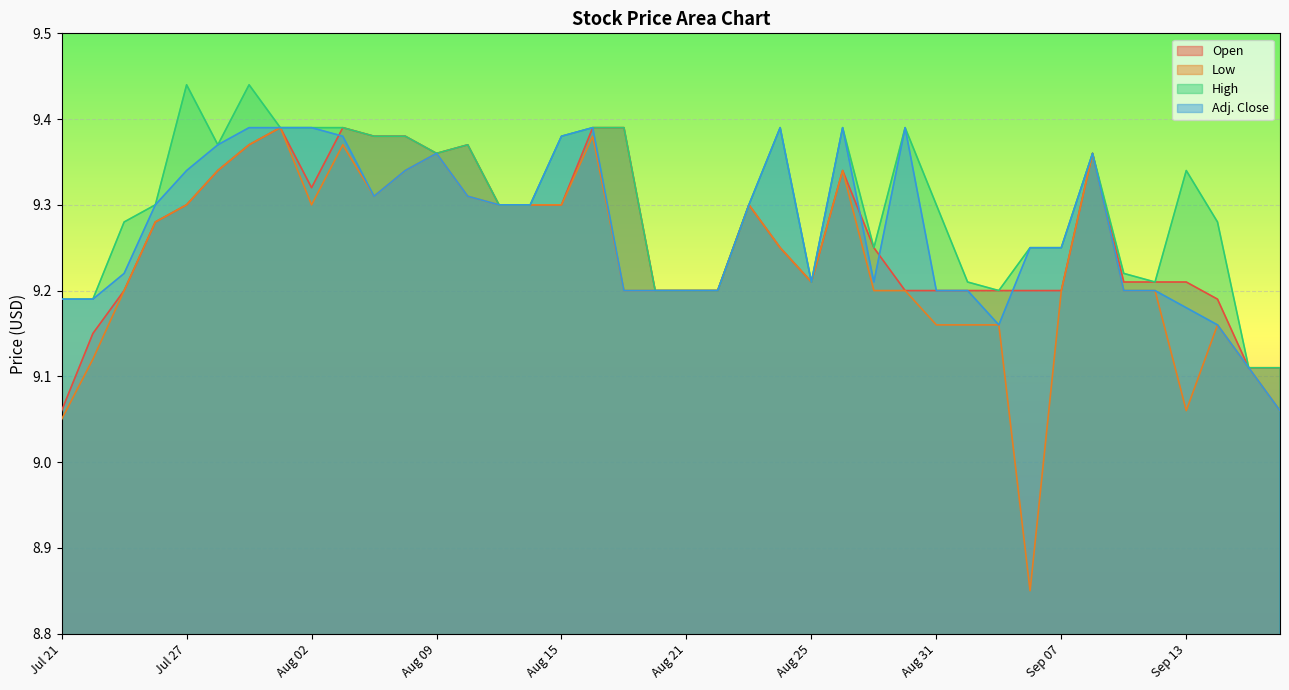

Is the value of Low at Aug 16 greater than the value of Open at Aug 08?

No